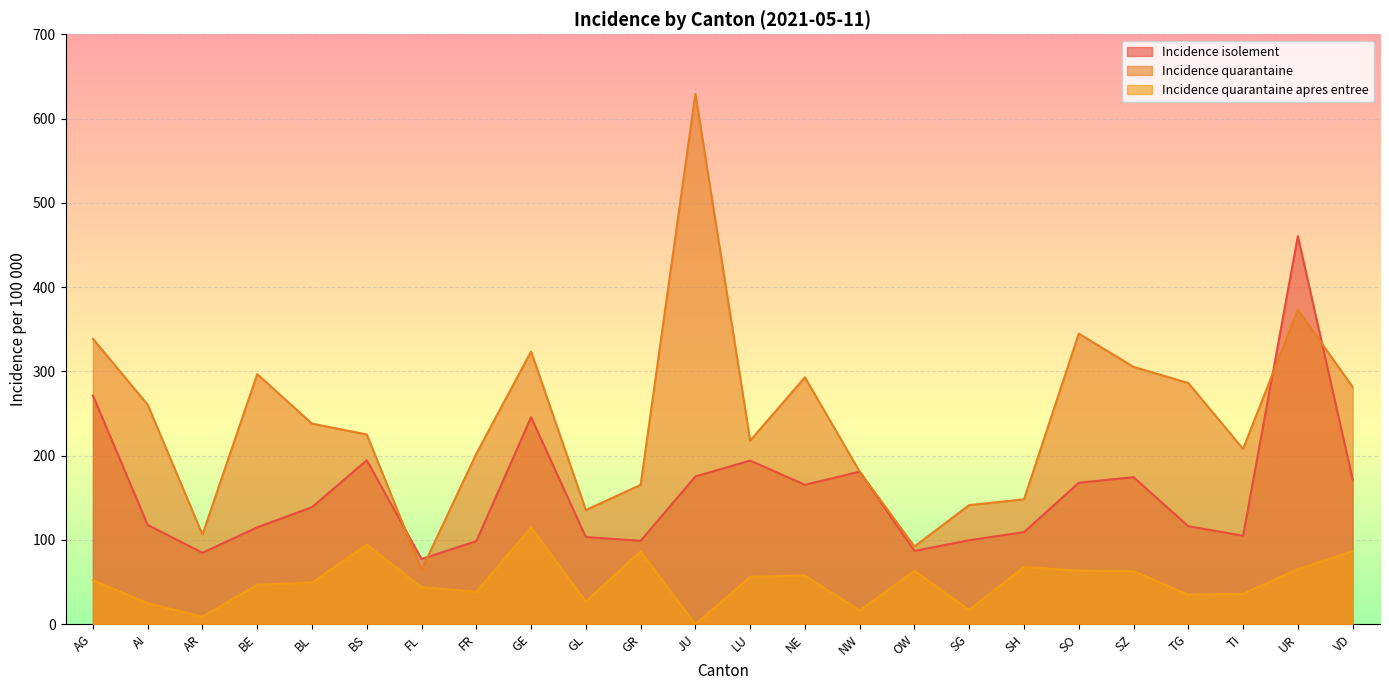

Is the value of Incidence quarantaine at NW greater than the value of Incidence isolement at SG?

Yes